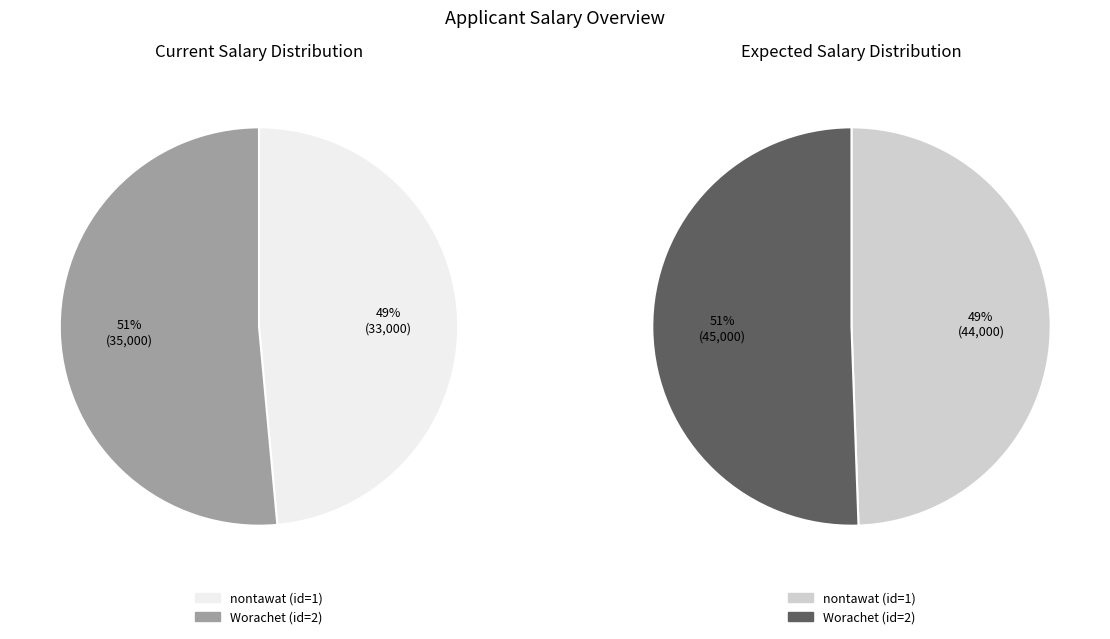

Which category has the smallest portion of the pie?

nontawat (id=1)